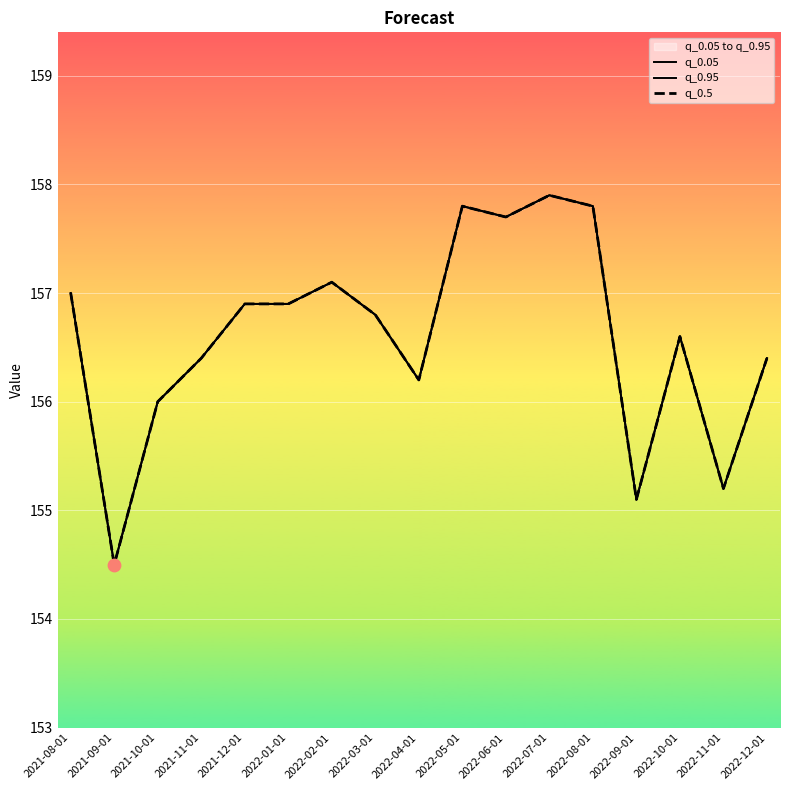

Which series reaches the maximum Y coordinate?

q_0.05